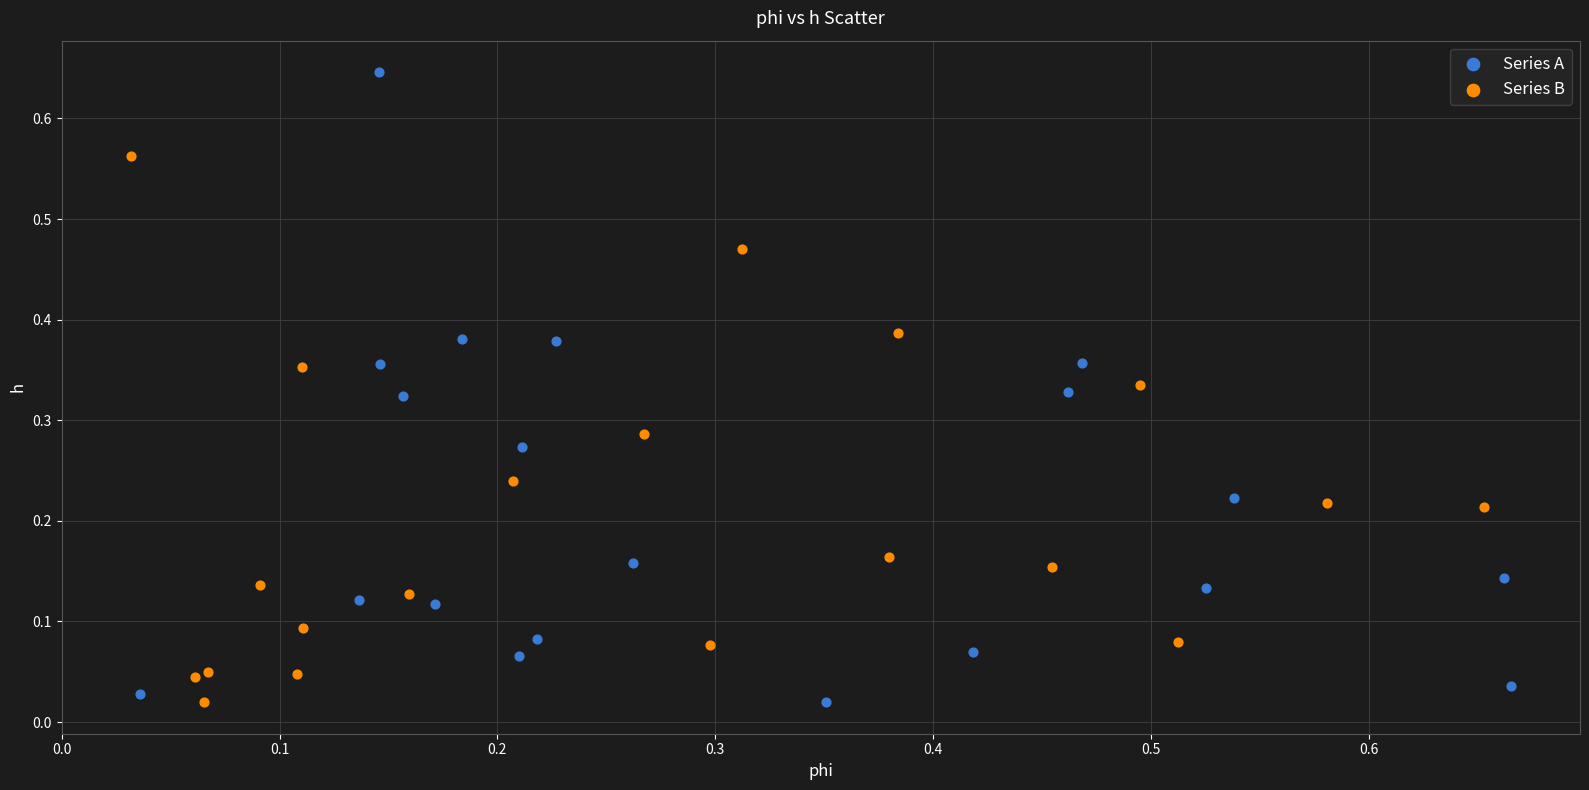

Which series has the largest Y range (max minus min)?

Series A